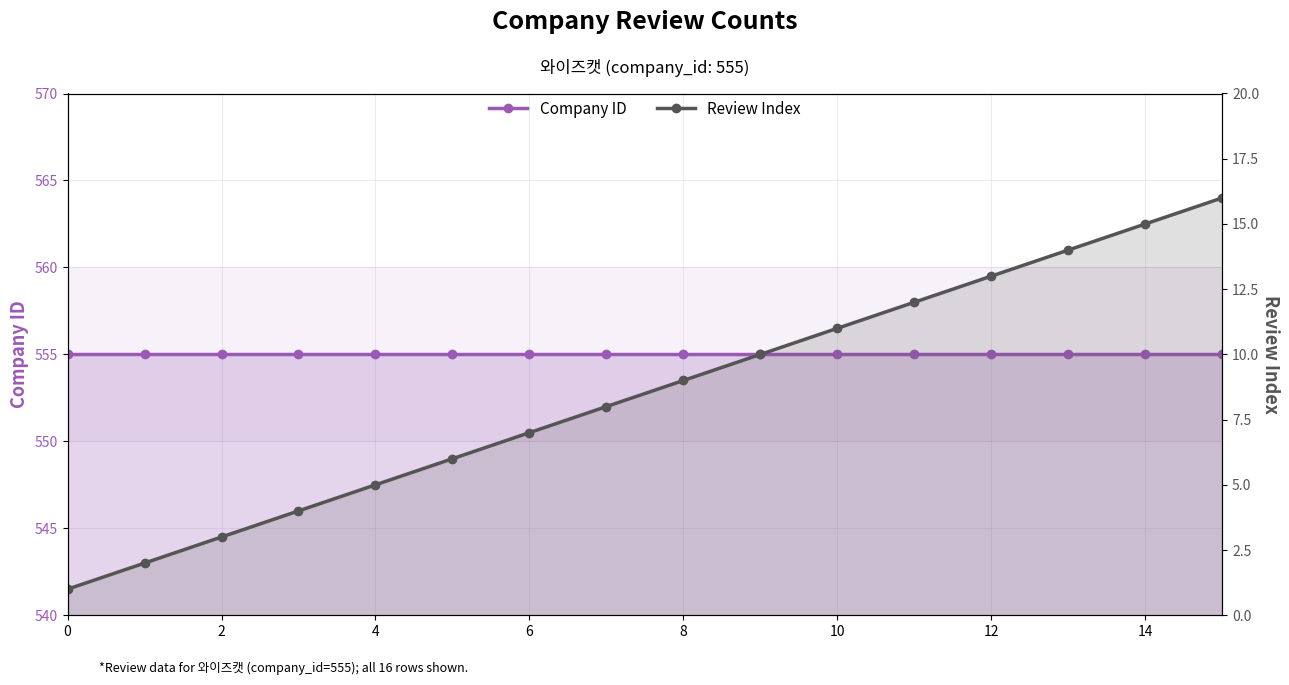

Between 2 and 8, which series saw the biggest shift?

Review Index